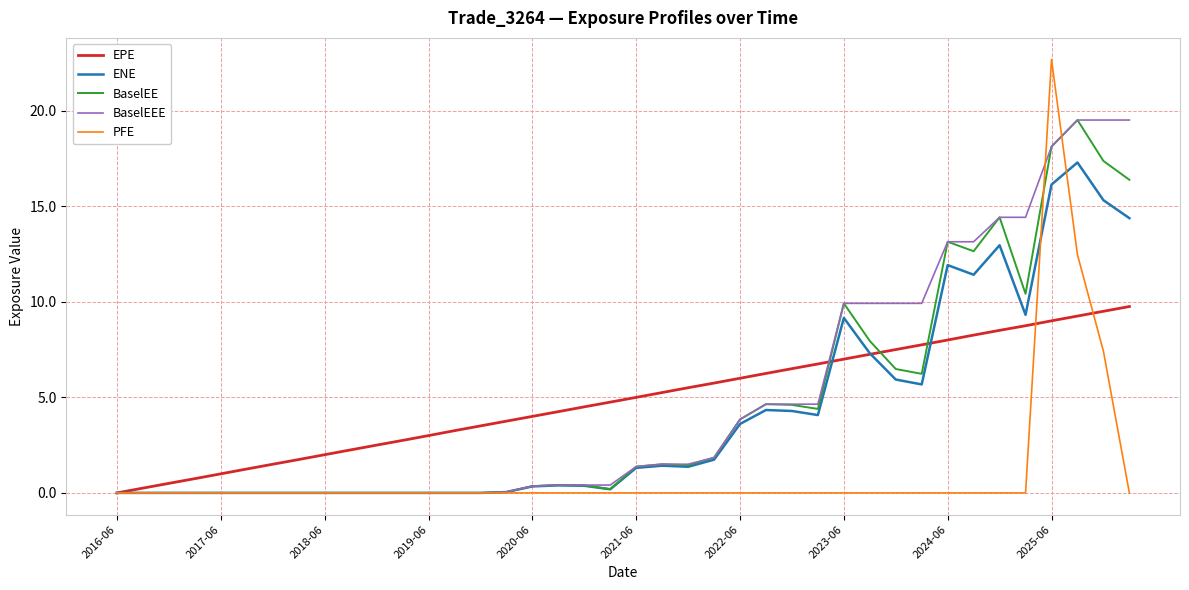

Which series has the widest spread of values?

PFE